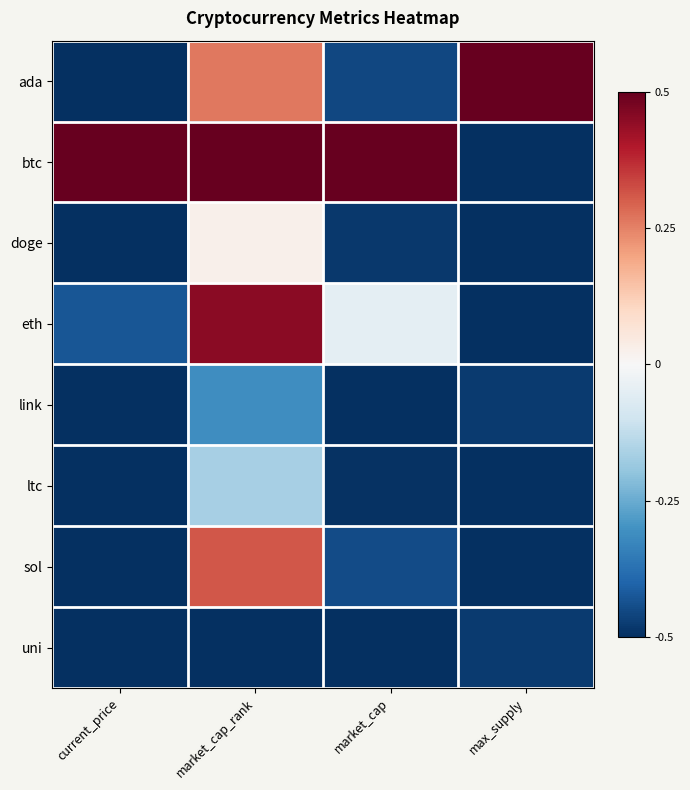

What is the spread (max minus min) of values at current_price?

1.0